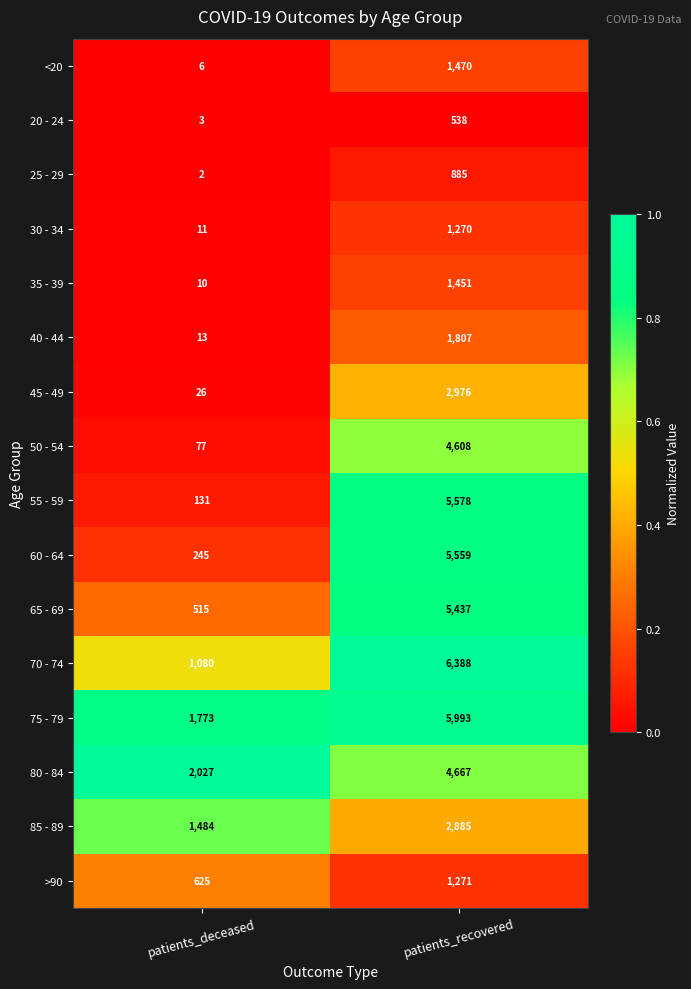

What is the sum of all 60 - 64 values?

5804